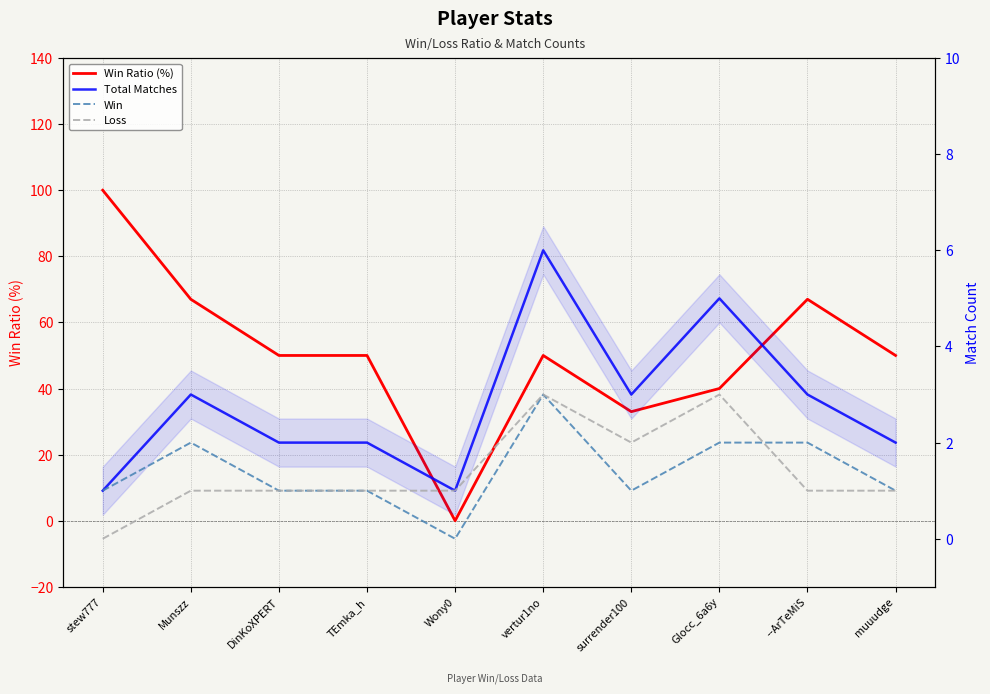

What is the minimum value for Total Matches?

1